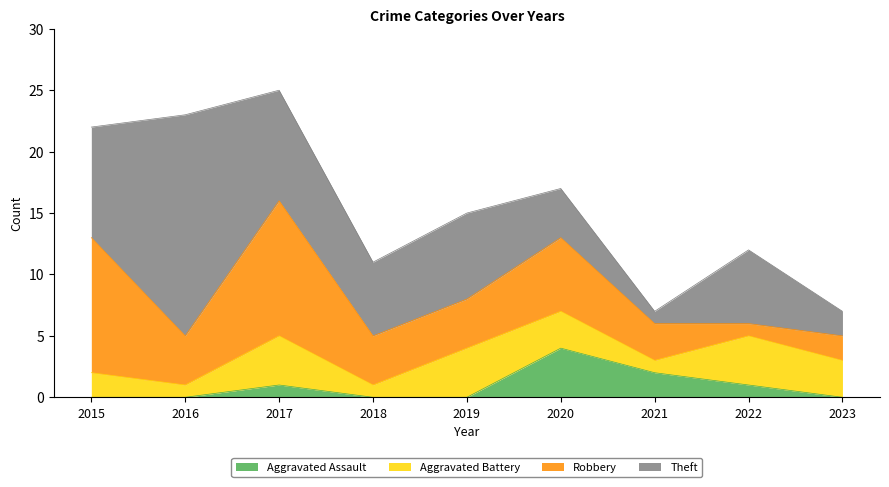

The value of Aggravated Assault at 2017 is 1. True or false?

True